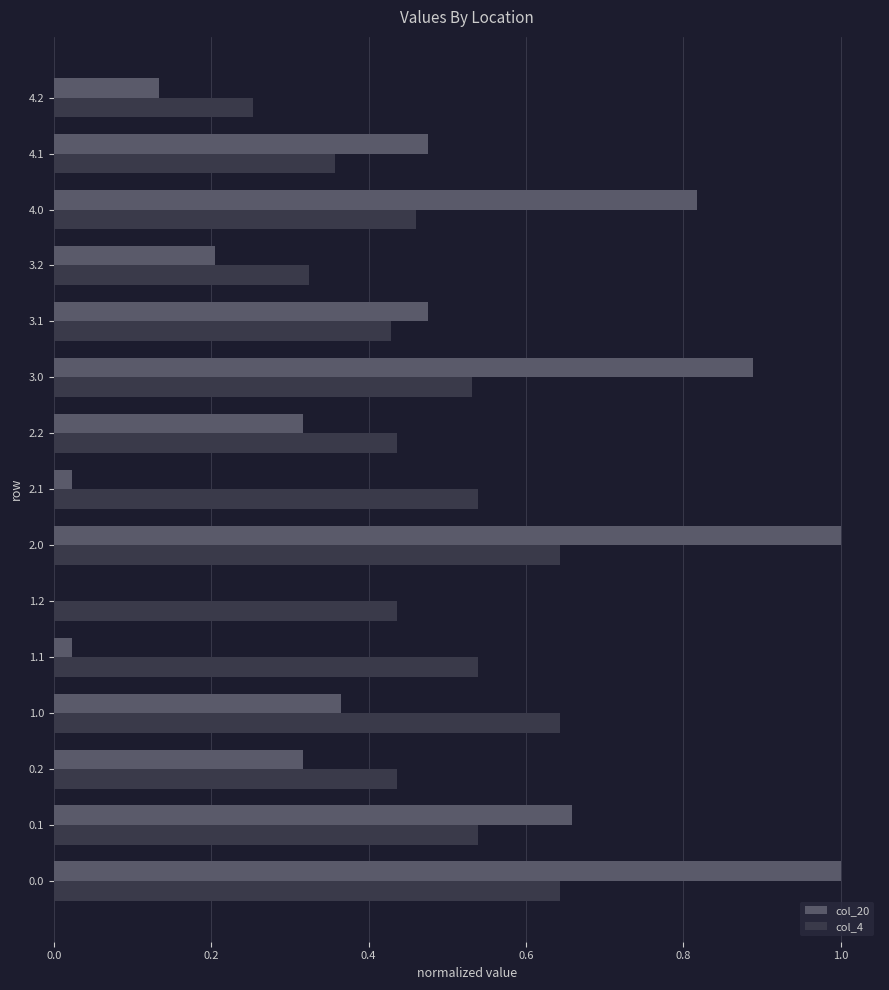

The col_4 series shows 0.2 at 2.0. True or false?

False